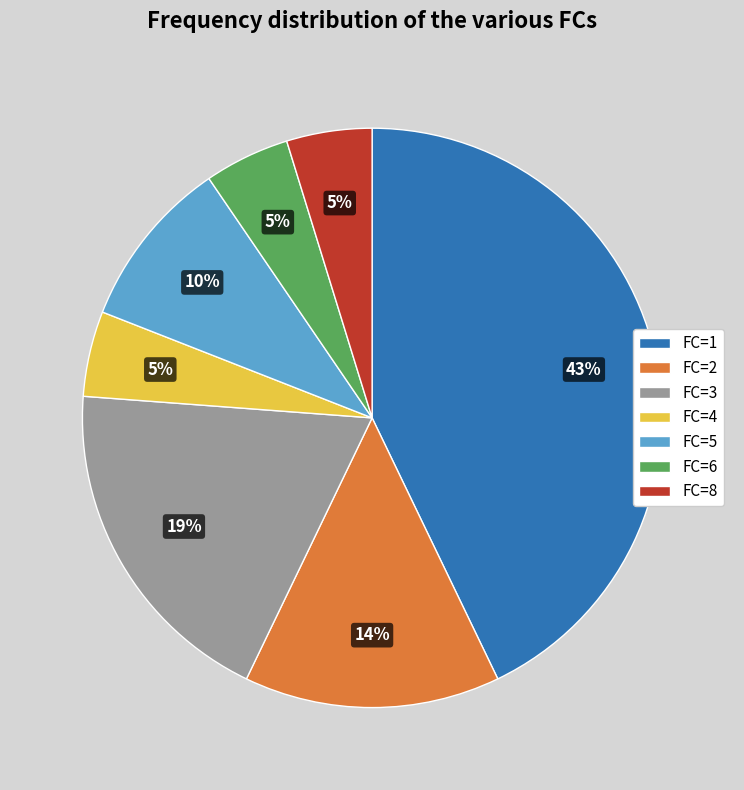

Which slice is the largest?

FC=1